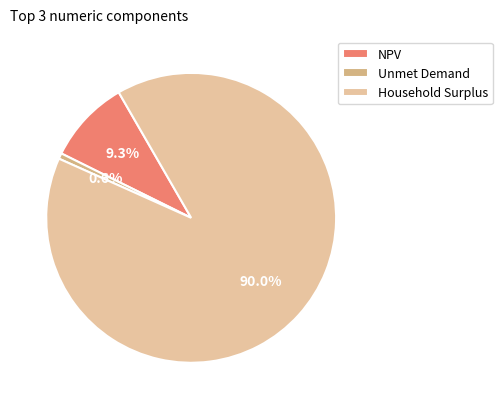

To the nearest percent, what is the combined percentage of NPV and Household Surplus?

99%